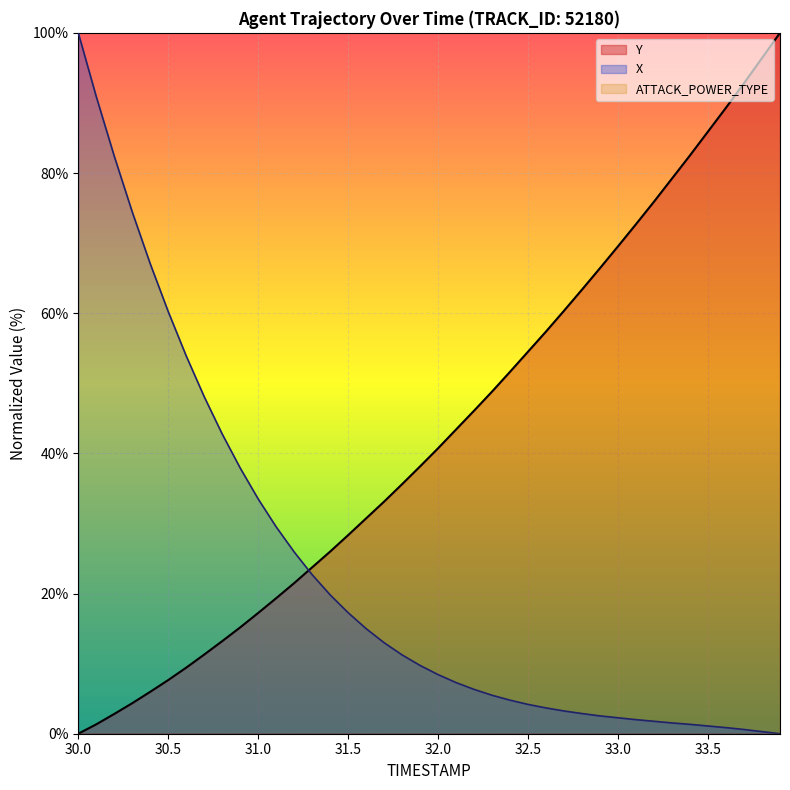

What is the greatest value displayed?

100.0